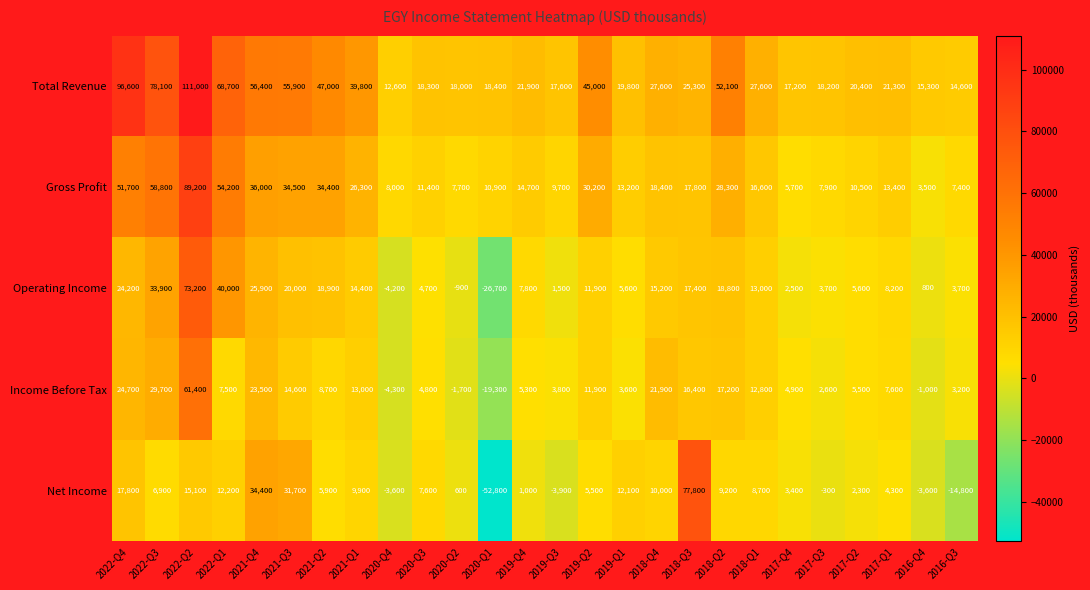

What is the greatest value displayed?

111000